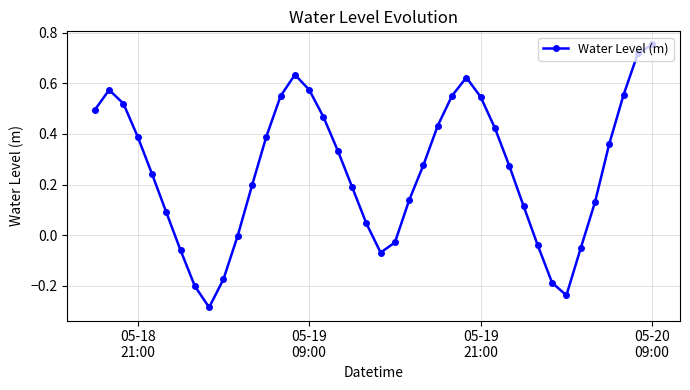

What is the difference between the maximum and second lowest values?

1.0